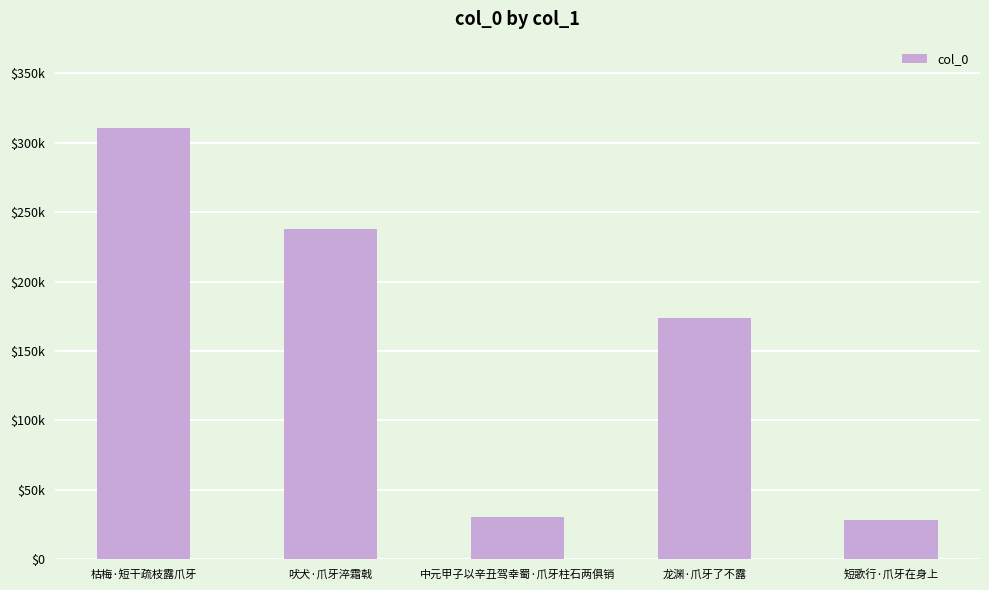

Are the bars horizontal?

No